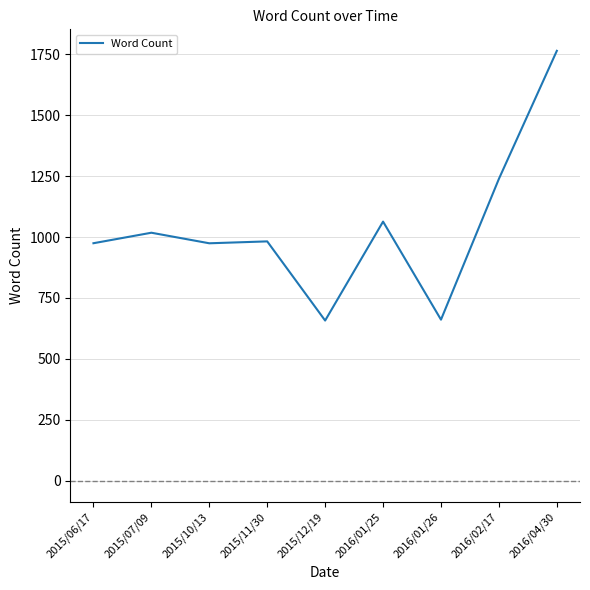

What is the difference between the values at 2015/07/09 and 2016/01/25?

45.7